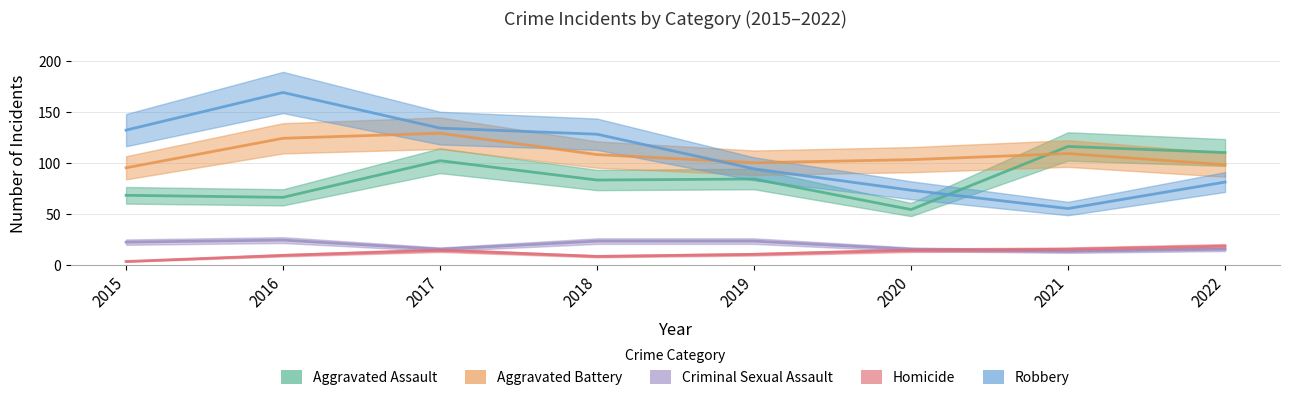

True or false: Aggravated Assault has a value of 114 at 2016.

False